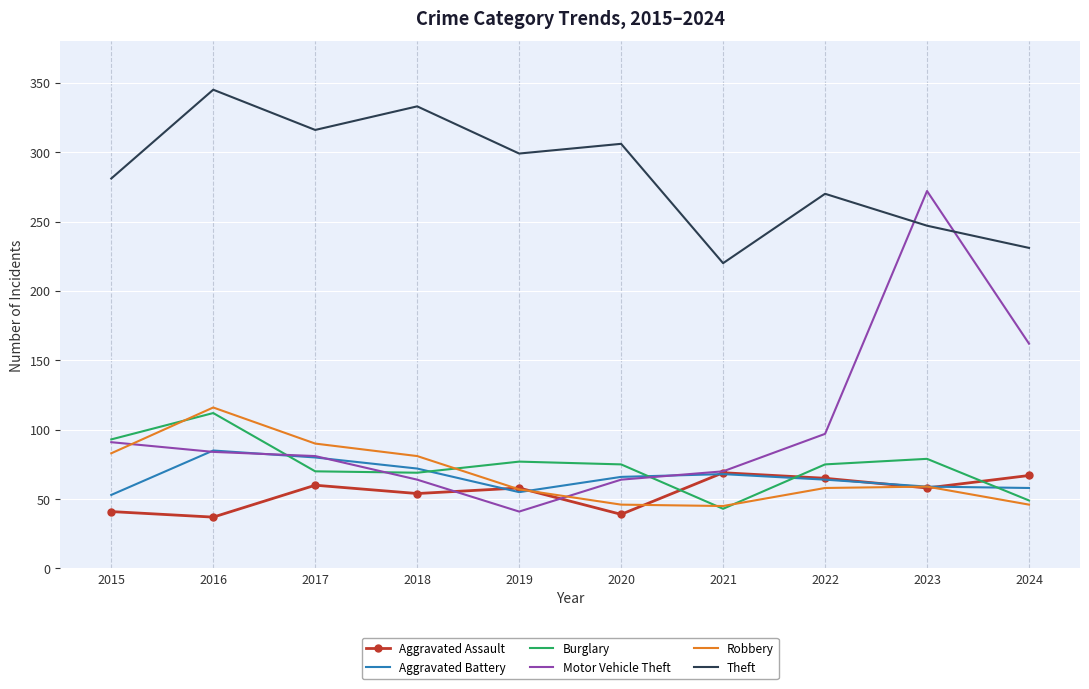

List the labels in order of Theft value, largest first.

2016, 2018, 2017, 2020, 2019, 2015, 2022, 2023, 2024, 2021